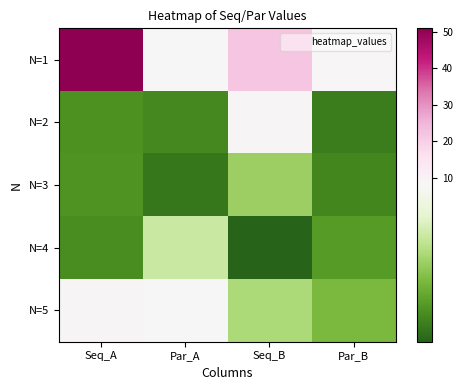

Reading right to left, extract all data points from this chart.

N=1: Par_B=8.4	Seq_B=21.9	Par_A=8.2	Seq_A=50.9
N=2: Par_B=2.5	Seq_B=9.0	Par_A=2.7	Seq_A=3.1
N=3: Par_B=2.7	Seq_B=4.9	Par_A=2.3	Seq_A=3.1
N=4: Par_B=3.3	Seq_B=1.8	Par_A=6.0	Seq_A=2.9
N=5: Par_B=4.2	Seq_B=5.3	Par_A=8.3	Seq_A=8.9